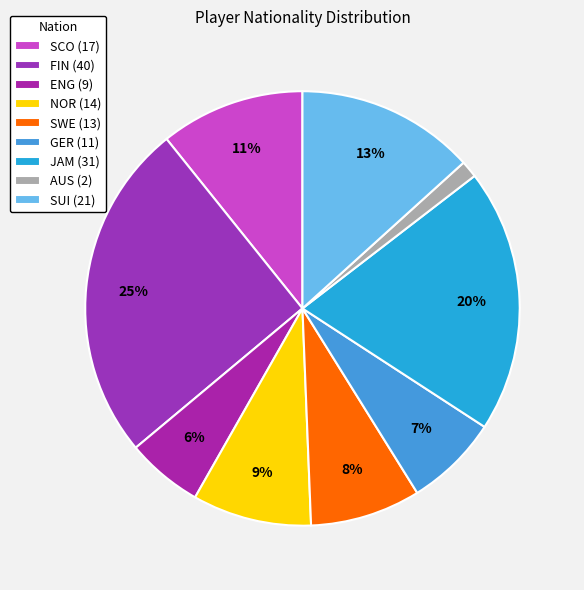

Is it true that JAM is 20% of the pie?

True